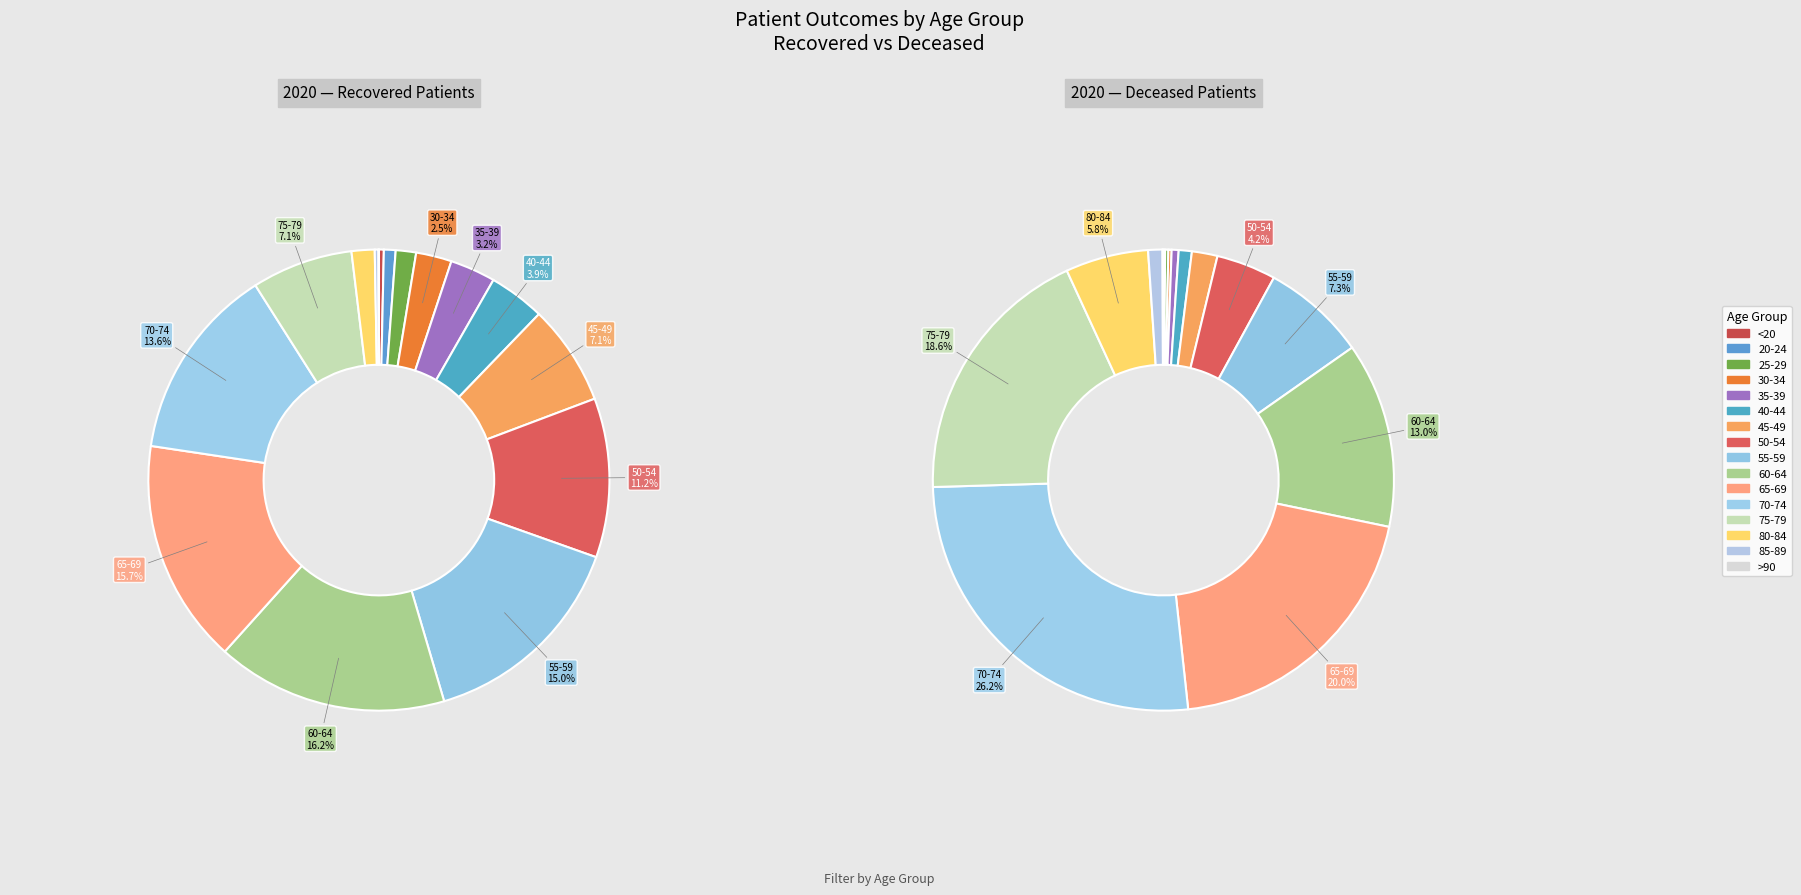

To the nearest percent, what is the average slice percentage?

6%